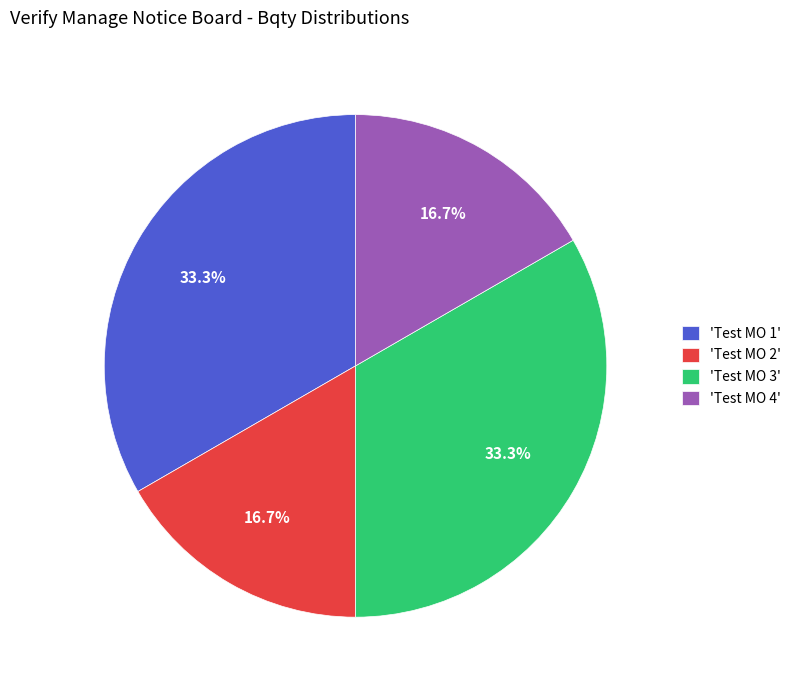

Is there a majority slice in this chart?

No